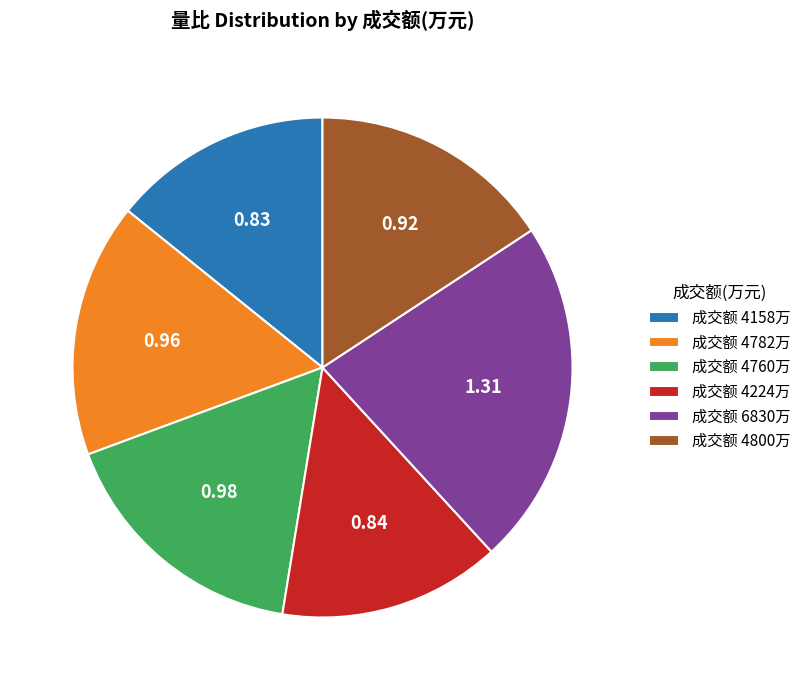

Count the number of slices in the pie.

6